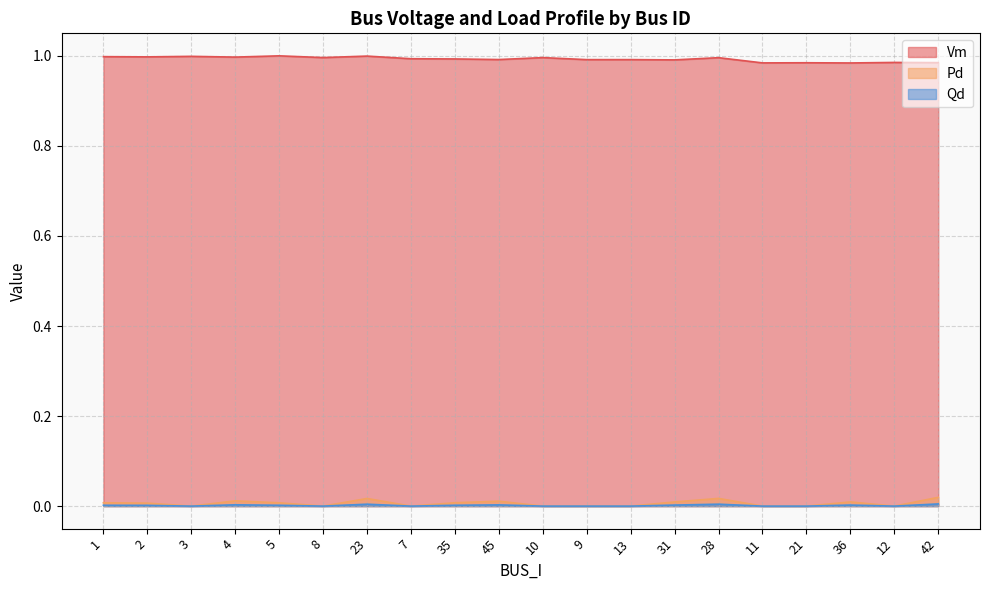

Reading left to right, list all the values displayed in this chart.

Vm: 1=1.0	2=1.0	3=1.0	4=1.0	5=1.0	8=1.0	23=1.0	7=1.0	35=1.0	45=1.0	10=1.0	9=1.0	13=1.0	31=1.0	28=1.0	11=1.0	21=1.0	36=1.0	12=1.0	42=1.0
Pd: 1=0.0	2=0.0	3=0.0	4=0.0	5=0.0	8=0.0	23=0.0	7=0.0	35=0.0	45=0.0	10=0.0	9=0.0	13=0.0	31=0.0	28=0.0	11=0.0	21=0.0	36=0.0	12=0.0	42=0.0
Qd: 1=0.0	2=0.0	3=0.0	4=0.0	5=0.0	8=0.0	23=0.0	7=0.0	35=0.0	45=0.0	10=0.0	9=0.0	13=0.0	31=0.0	28=0.0	11=0.0	21=0.0	36=0.0	12=0.0	42=0.0